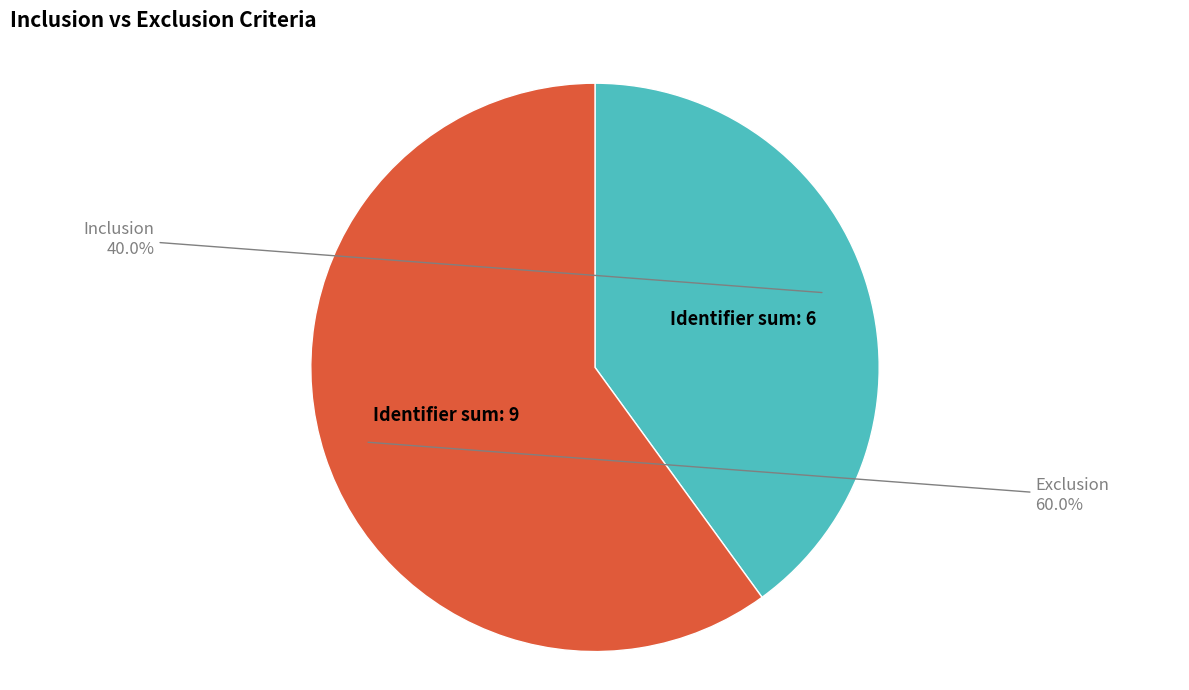

To the nearest percent, what is the combined percentage of Inclusion and Exclusion?

100%